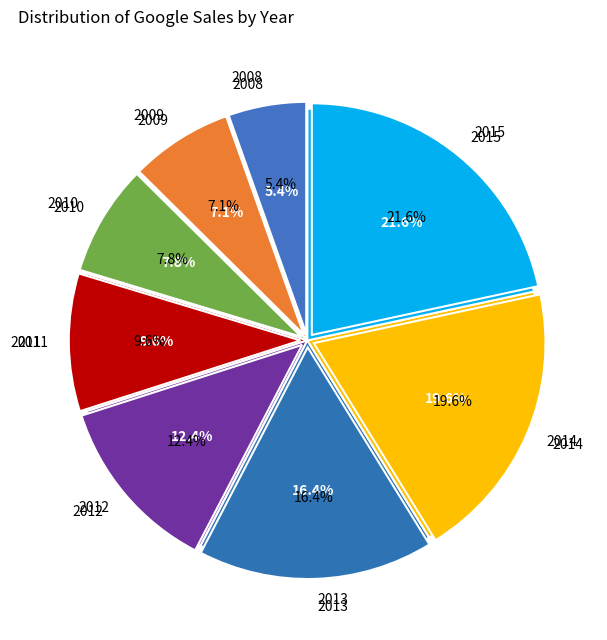

What is the largest slice in the pie chart?

2015